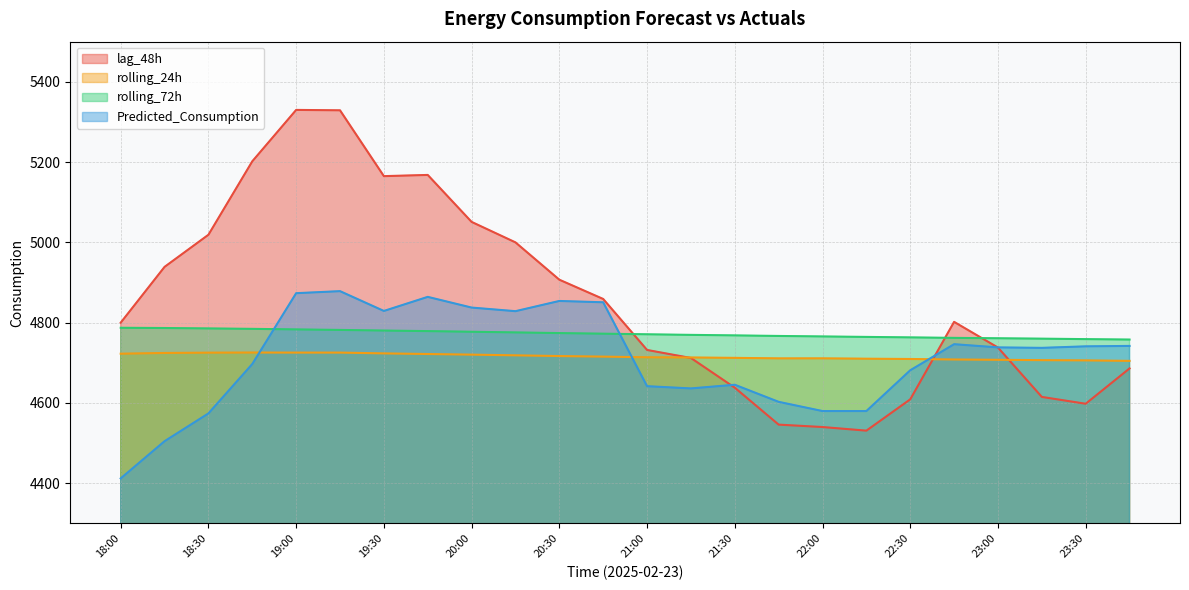

The value of rolling_24h at 22:15 is 6887.5. True or false?

False